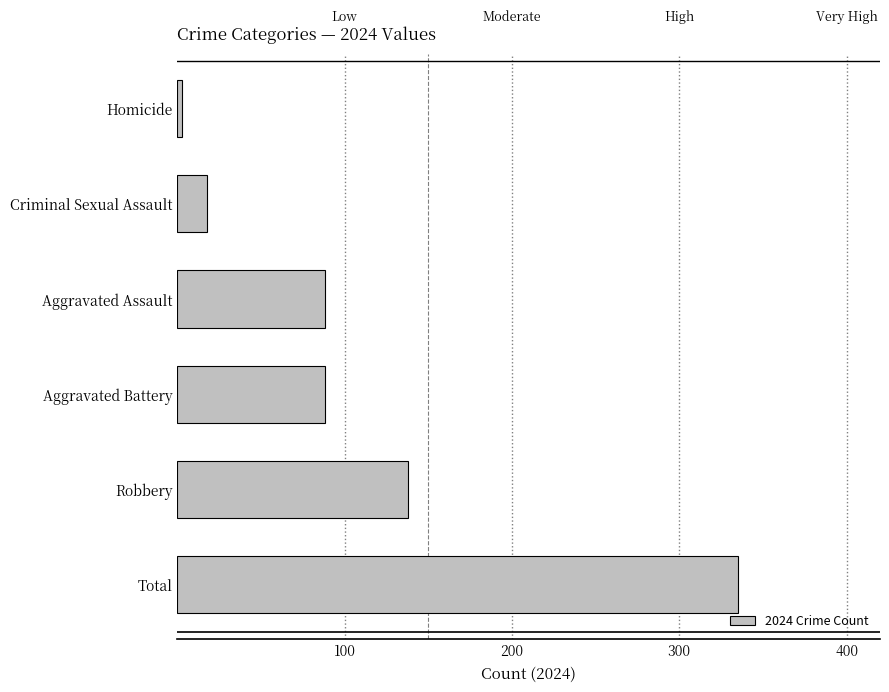

Does the chart contain stacked bars?

No